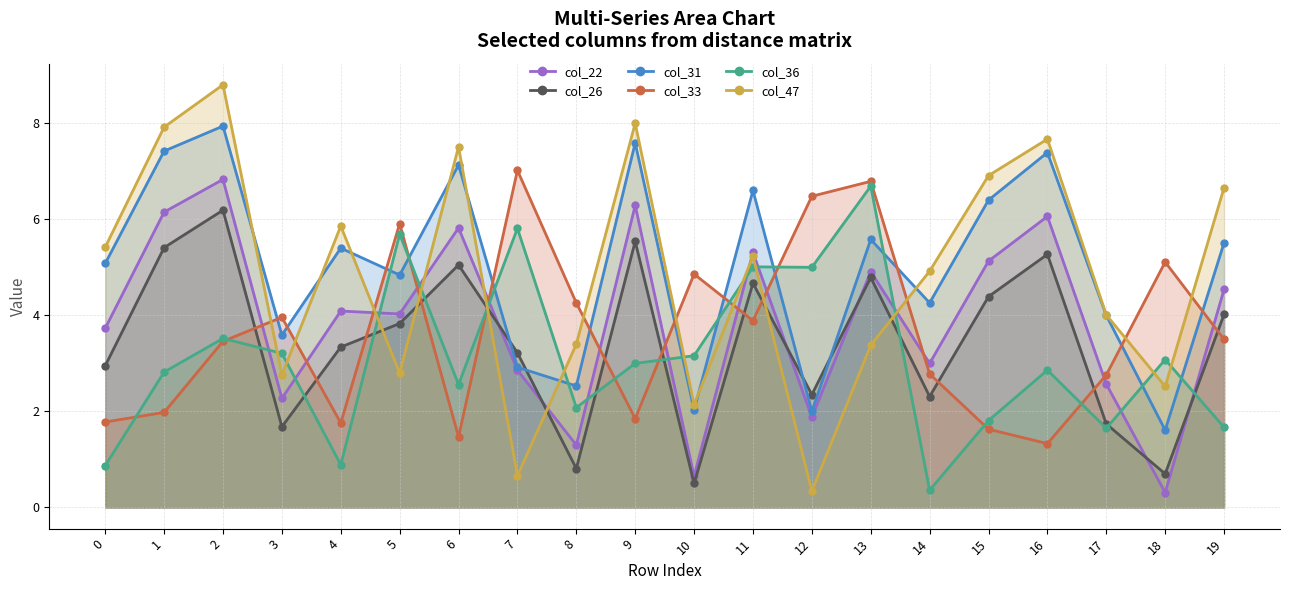

What is the total value across all series at 16?

30.6